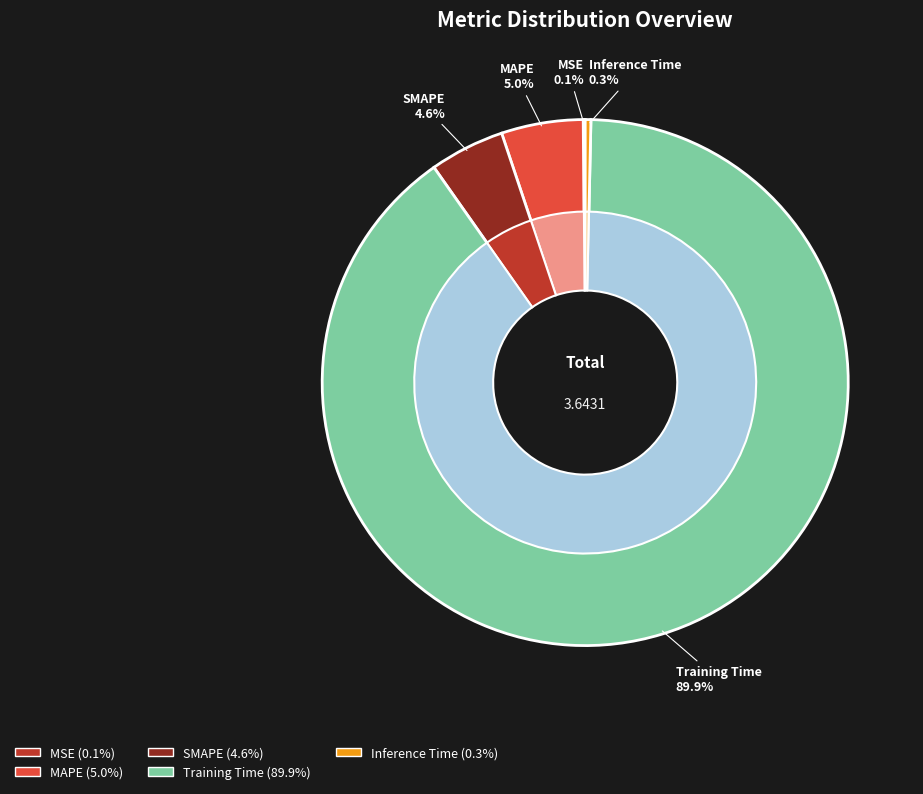

Does any single category account for the majority?

Yes